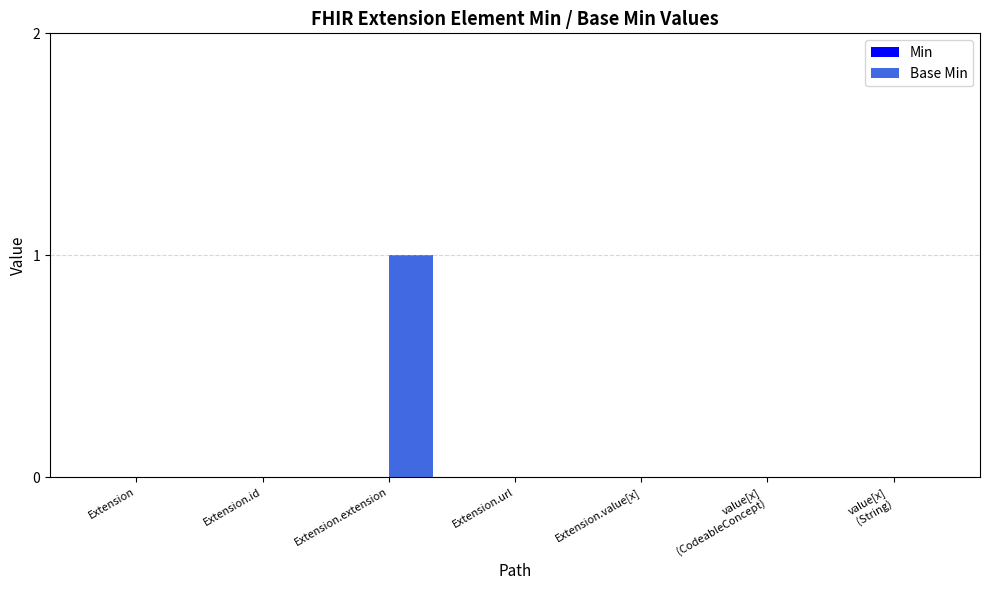

What is the greatest value displayed?

1